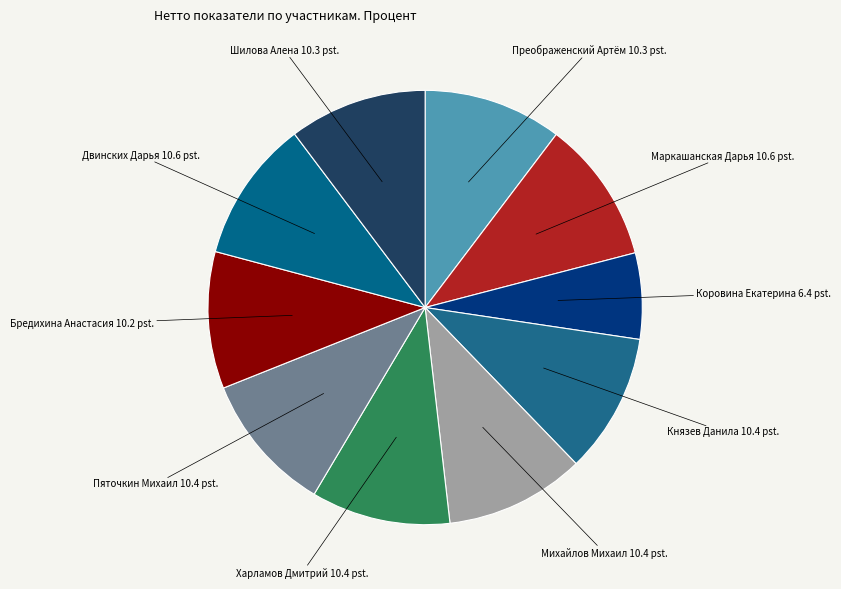

How many segments does this pie chart have?

10